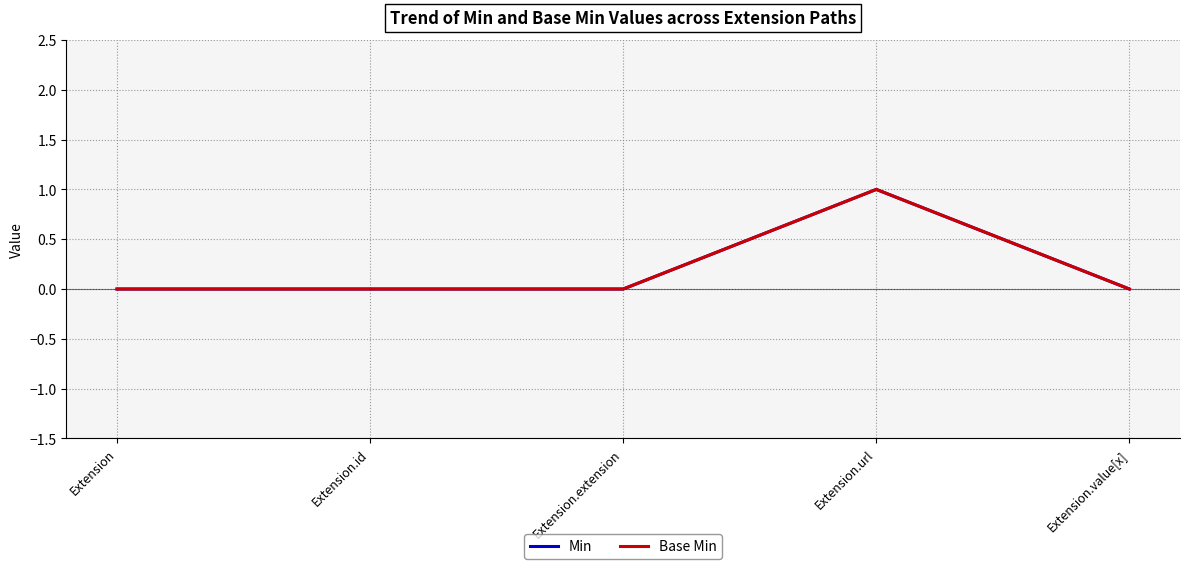

What is the difference between the Base Min values at Extension.url and Extension?

1